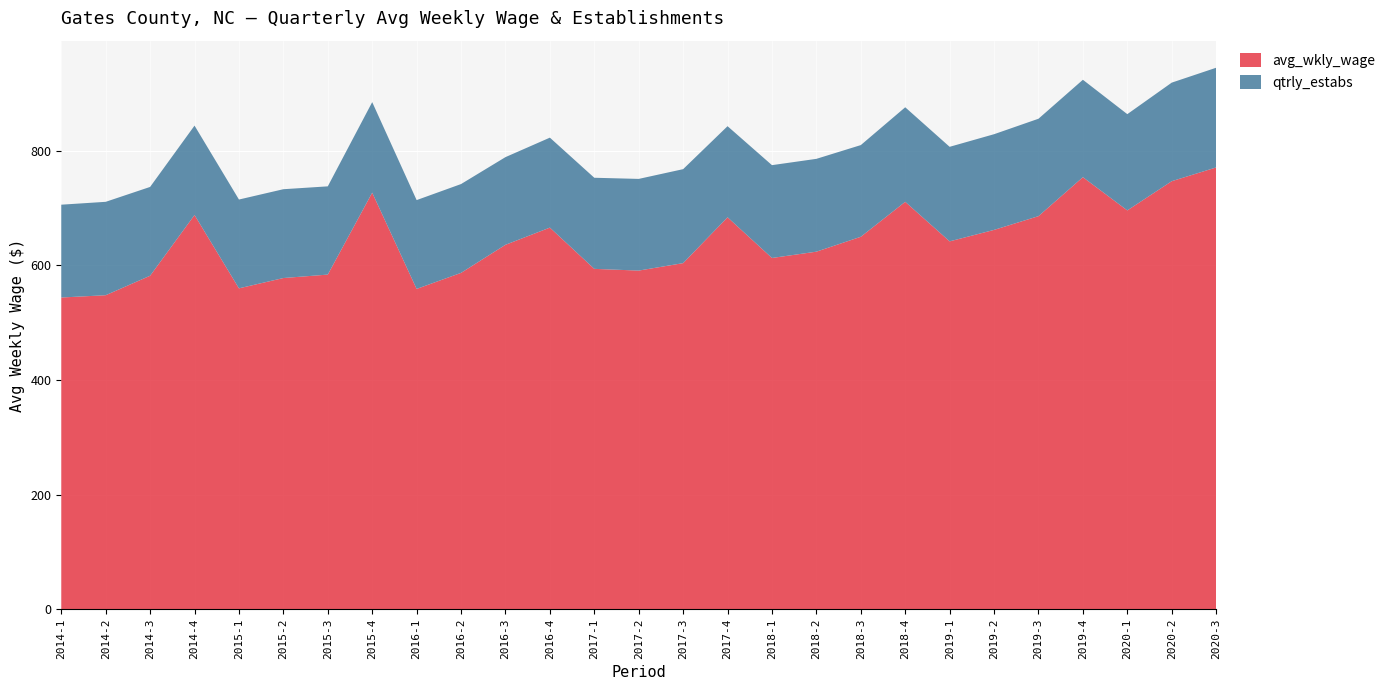

Reading left to right, list all the values displayed in this chart.

avg_wkly_wage: 2014-1=544	2014-2=548	2014-3=582	2014-4=688	2015-1=560	2015-2=578	2015-3=584	2015-4=727	2016-1=559	2016-2=587	2016-3=636	2016-4=666	2017-1=594	2017-2=591	2017-3=604	2017-4=684	2018-1=613	2018-2=624	2018-3=650	2018-4=711	2019-1=642	2019-2=662	2019-3=686	2019-4=754	2020-1=696	2020-2=747	2020-3=771
qtrly_estabs: 2014-1=162	2014-2=163	2014-3=155	2014-4=156	2015-1=155	2015-2=155	2015-3=154	2015-4=158	2016-1=155	2016-2=155	2016-3=153	2016-4=157	2017-1=159	2017-2=160	2017-3=164	2017-4=159	2018-1=162	2018-2=162	2018-3=160	2018-4=165	2019-1=165	2019-2=167	2019-3=170	2019-4=170	2020-1=168	2020-2=172	2020-3=174